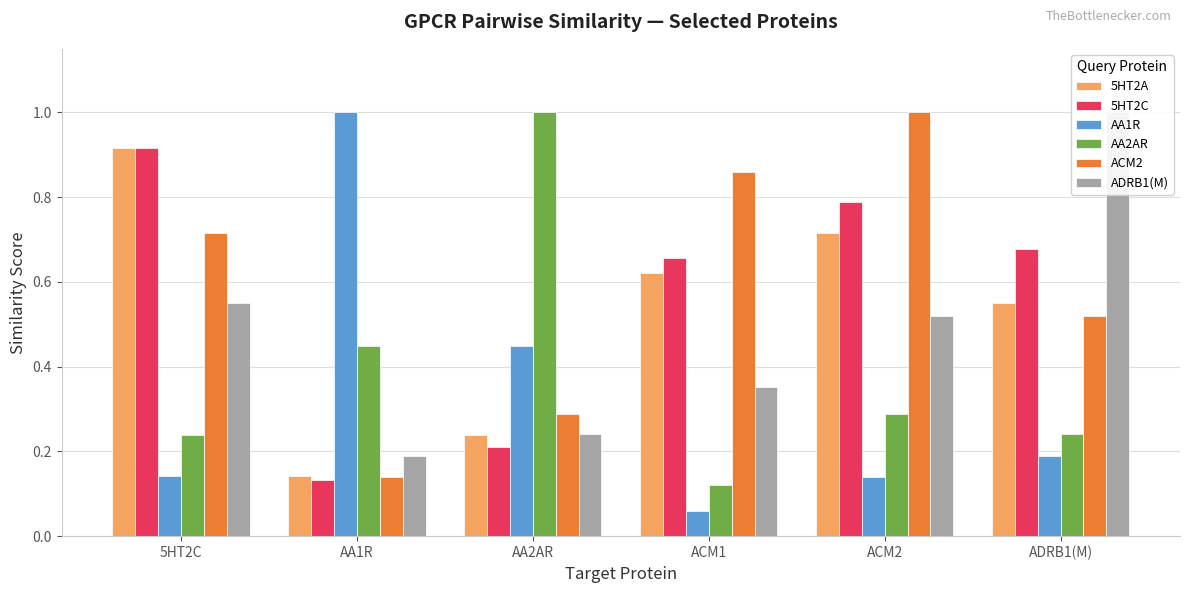

What is the difference between the maximum and minimum values in the AA1R series?

0.9